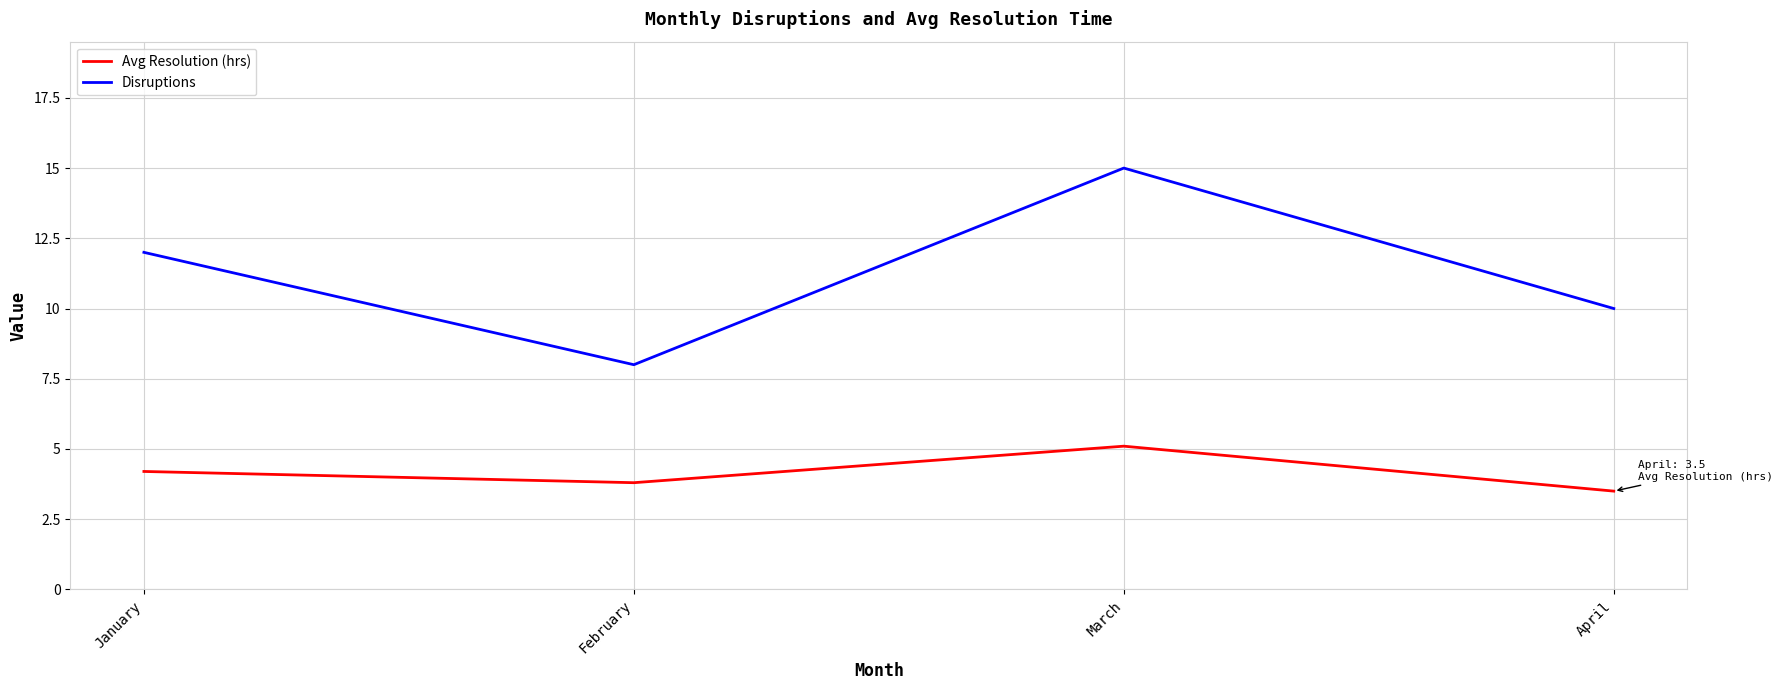

Reading right to left, extract all data points from this chart.

Avg Resolution (hrs): April=3.5	March=5.1	February=3.8	January=4.2
Disruptions: April=10.0	March=15.0	February=8.0	January=12.0